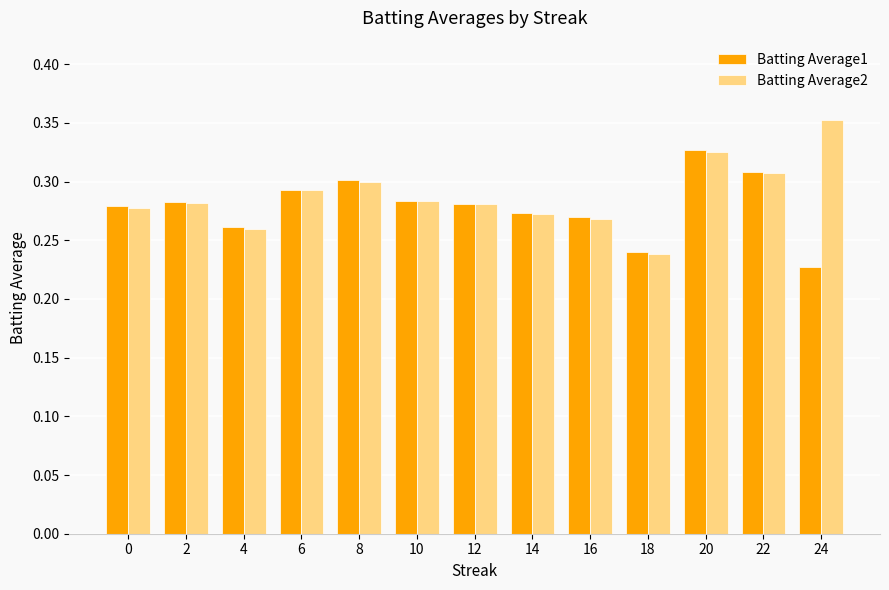

The value of Batting Average2 at 2 is 0.3. True or false?

True